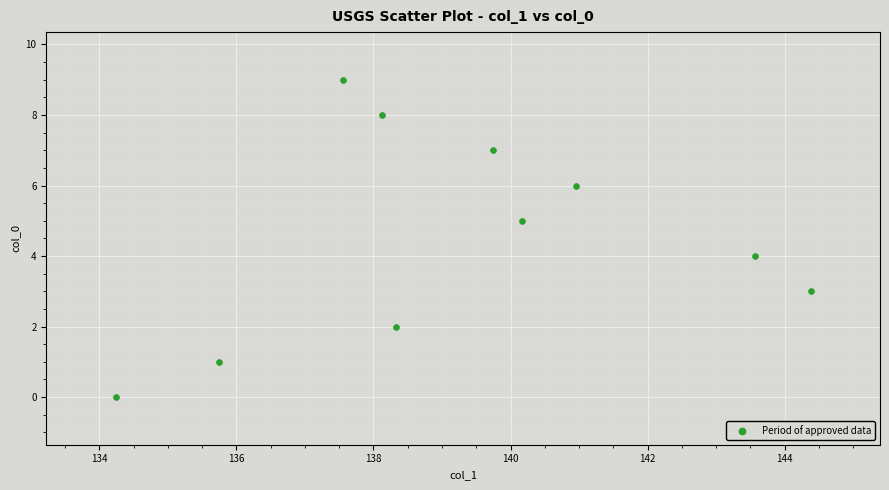

What is the range of Y values (max minus min)?

9